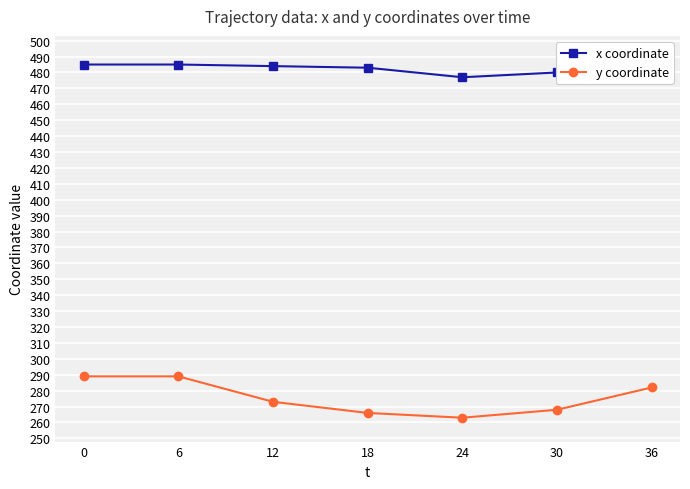

What is the total value across all series at 0?

774